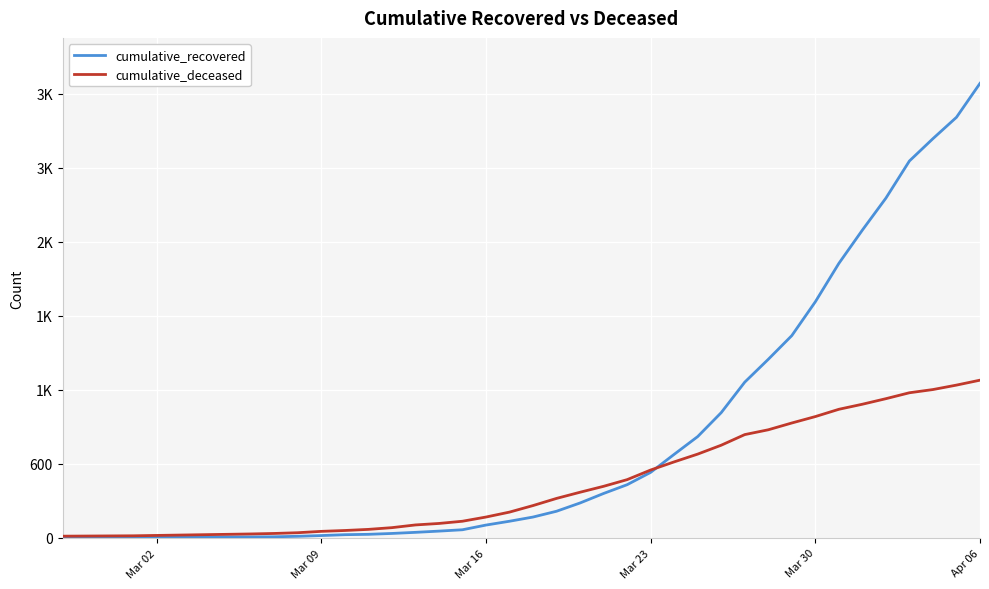

Is this an area chart (filled region under the line)?

No